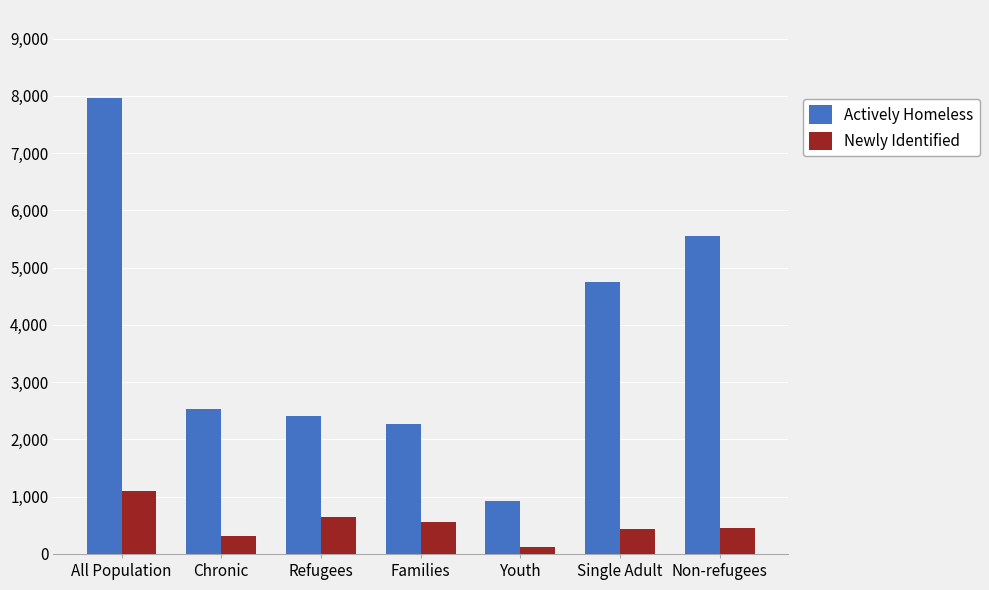

How many categories are shown in the chart?

7